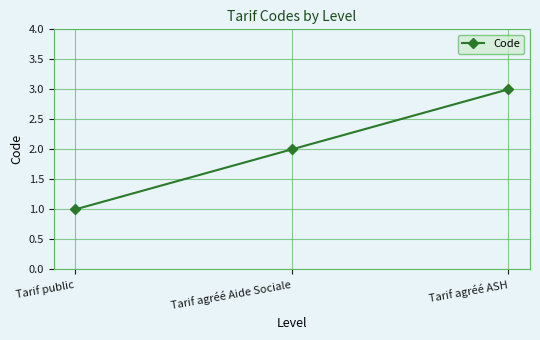

Which category has the lowest value across all series?

Tarif public